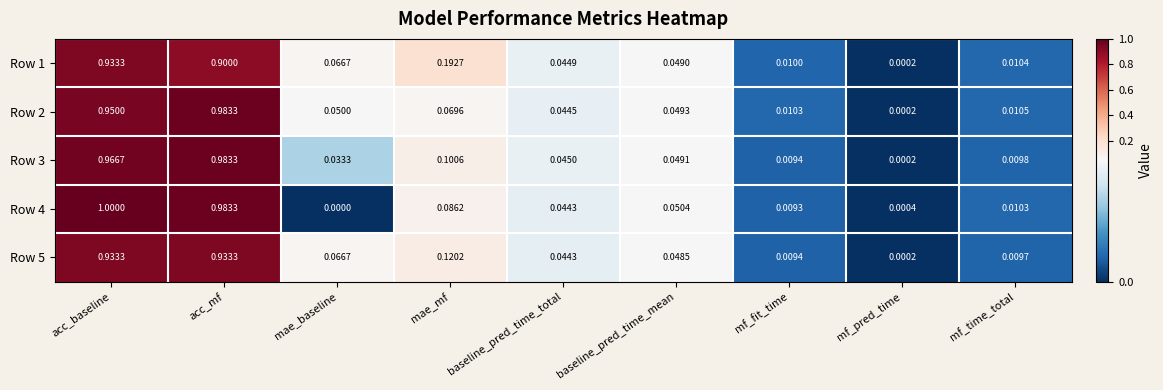

List the labels in order of Row 2 value, largest first.

acc_mf, acc_baseline, mae_mf, mae_baseline, baseline_pred_time_mean, baseline_pred_time_total, mf_time_total, mf_fit_time, mf_pred_time